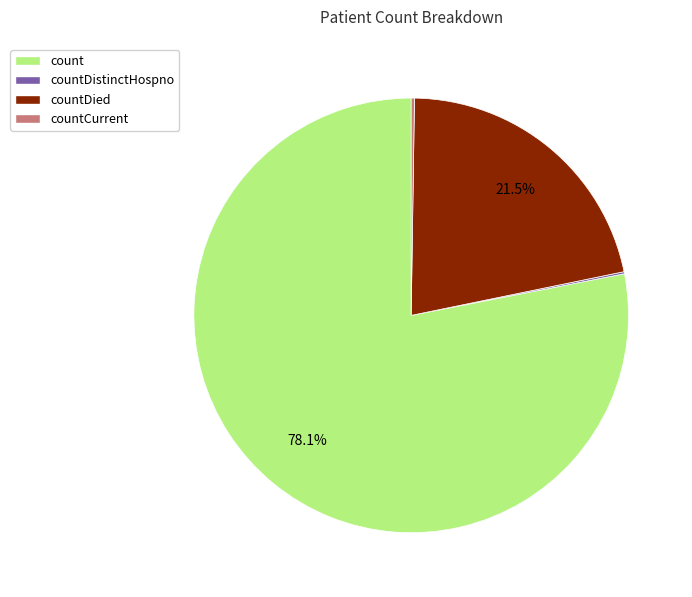

Is there any slice that represents more than half of the pie?

Yes